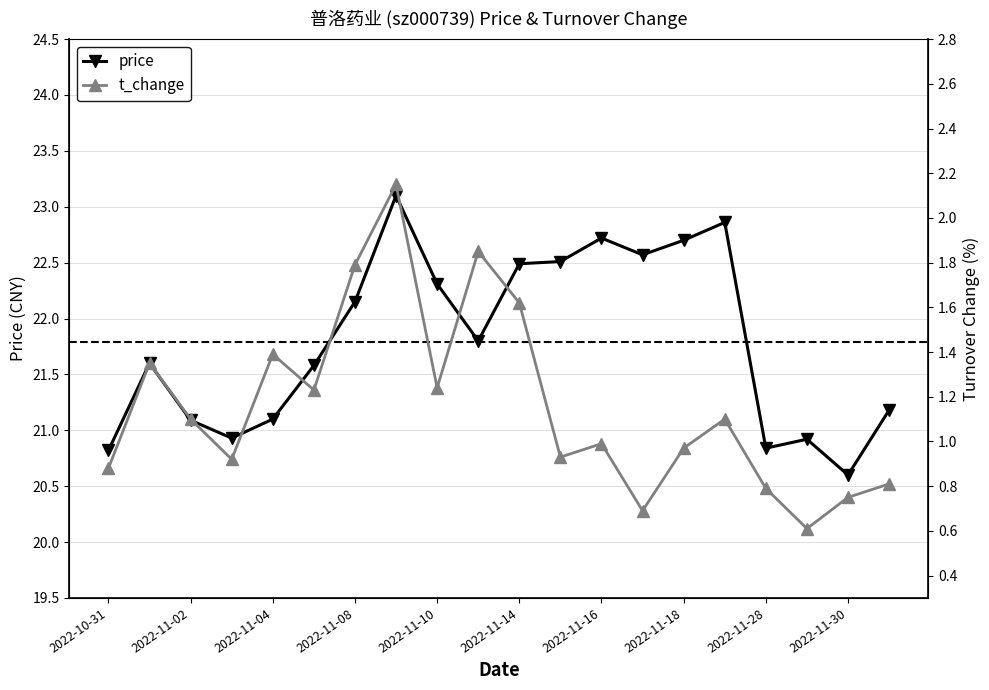

Rank the series by their maximum value, from lowest to highest.

t_change, price